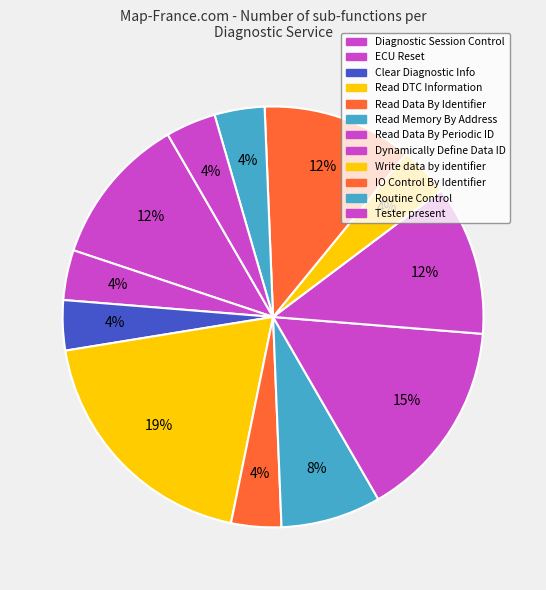

How many segments does this pie chart have?

12